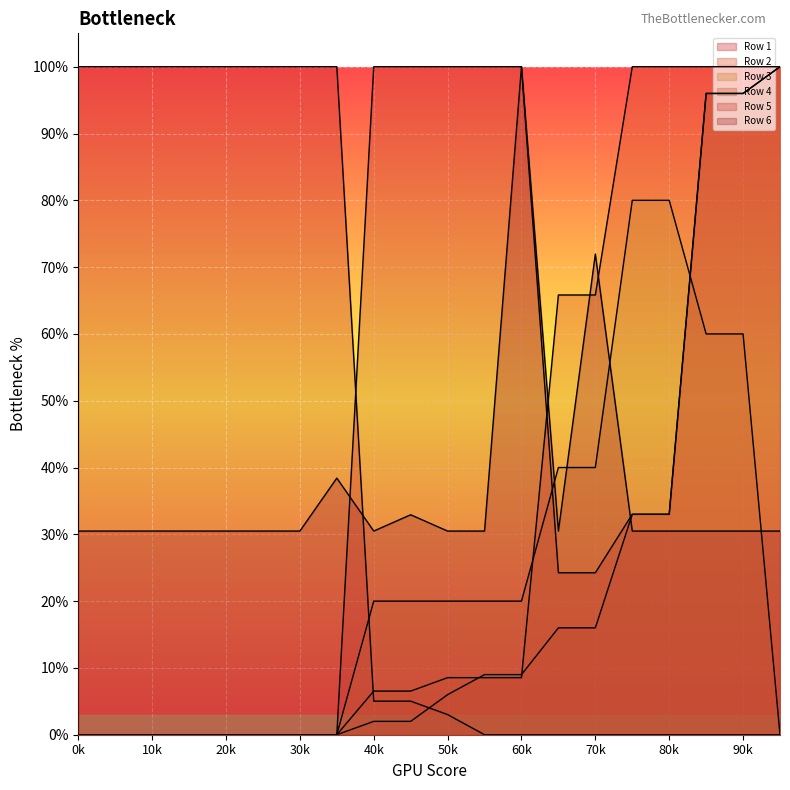

True or false: Row 2 and Row 6 cross at least once.

True